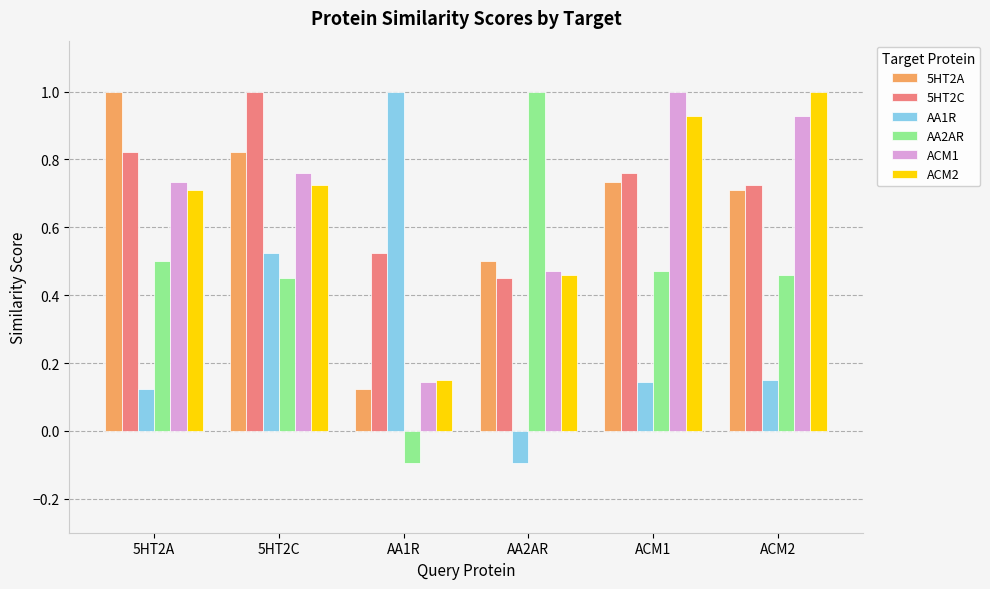

What is the total value across all series at 5HT2C?

4.3